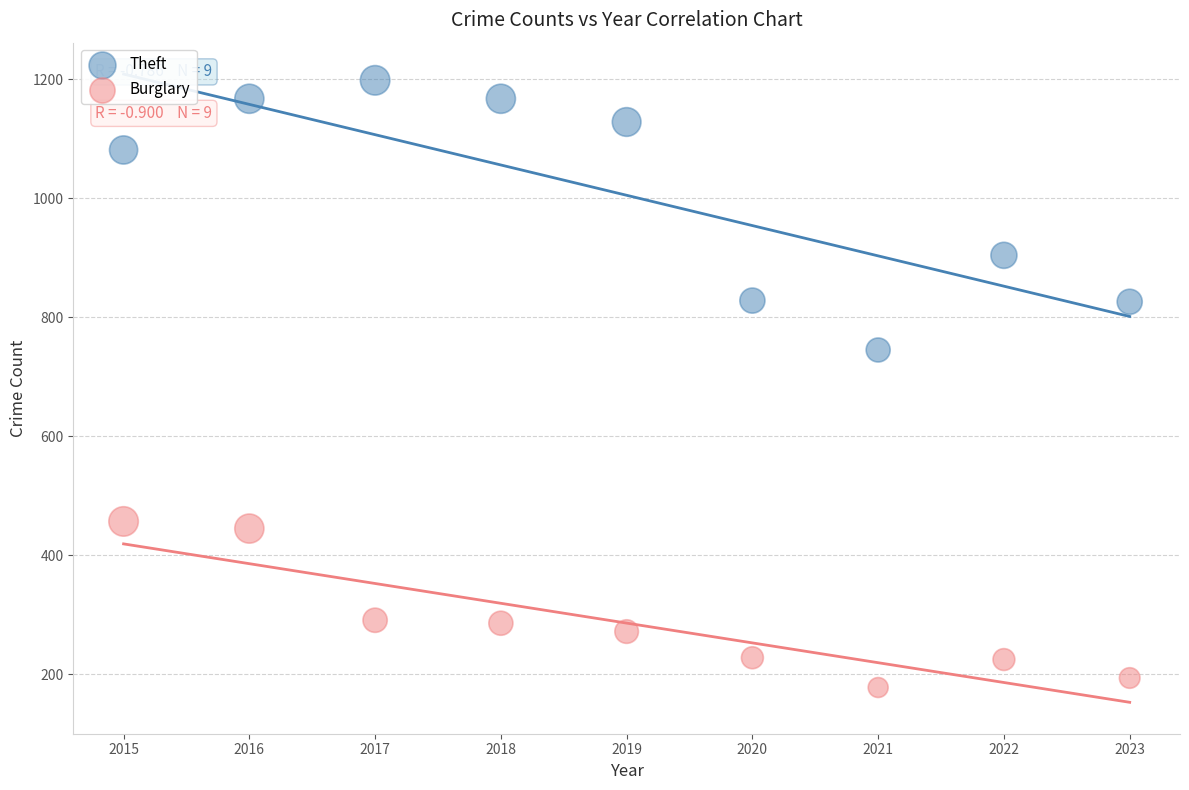

Which series has the widest spread of Y values?

Theft